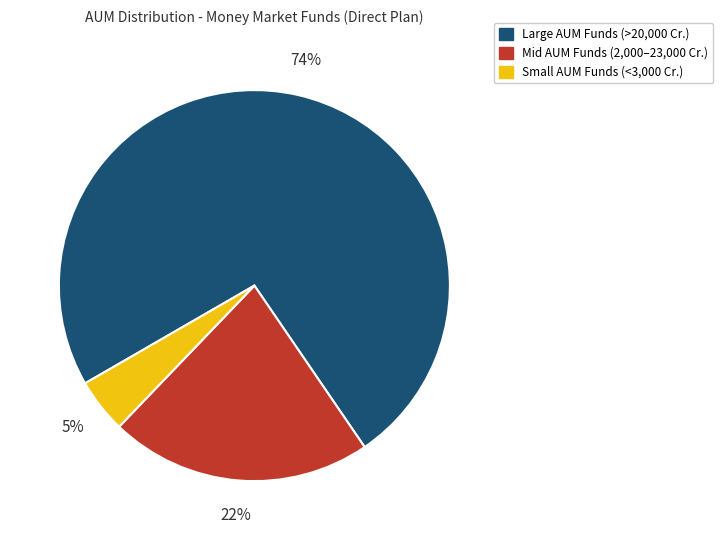

Does any single category account for the majority?

Yes